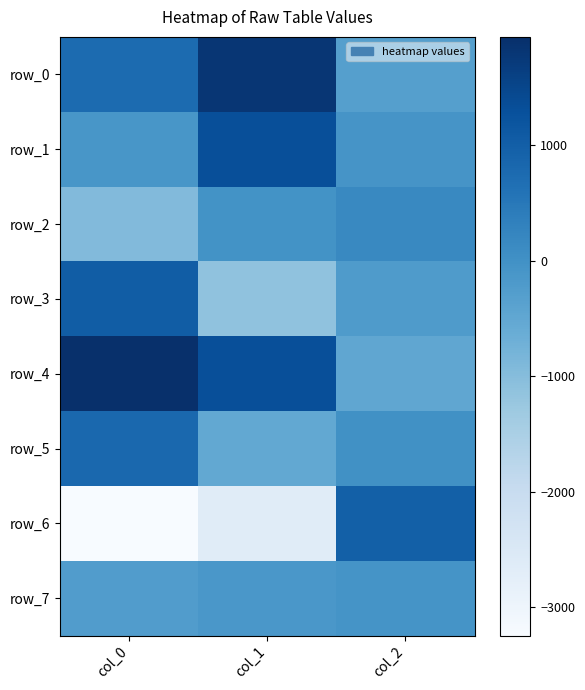

Is it true that row_5 equals -515.2 at col_1?

True